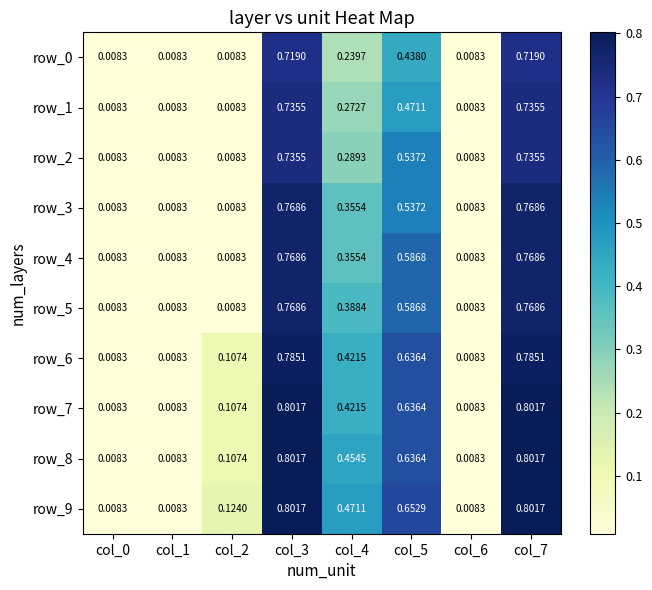

Is the value of row_6 at col_2 greater than the value of row_4 at col_5?

No